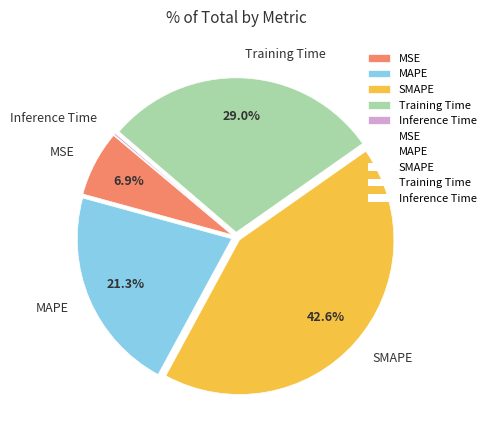

What is the largest slice in the pie chart?

SMAPE